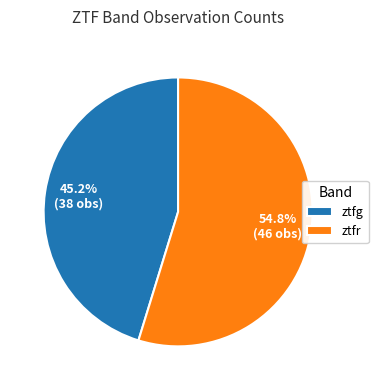

Do ztfr and ztfg together represent more than half of the pie?

Yes